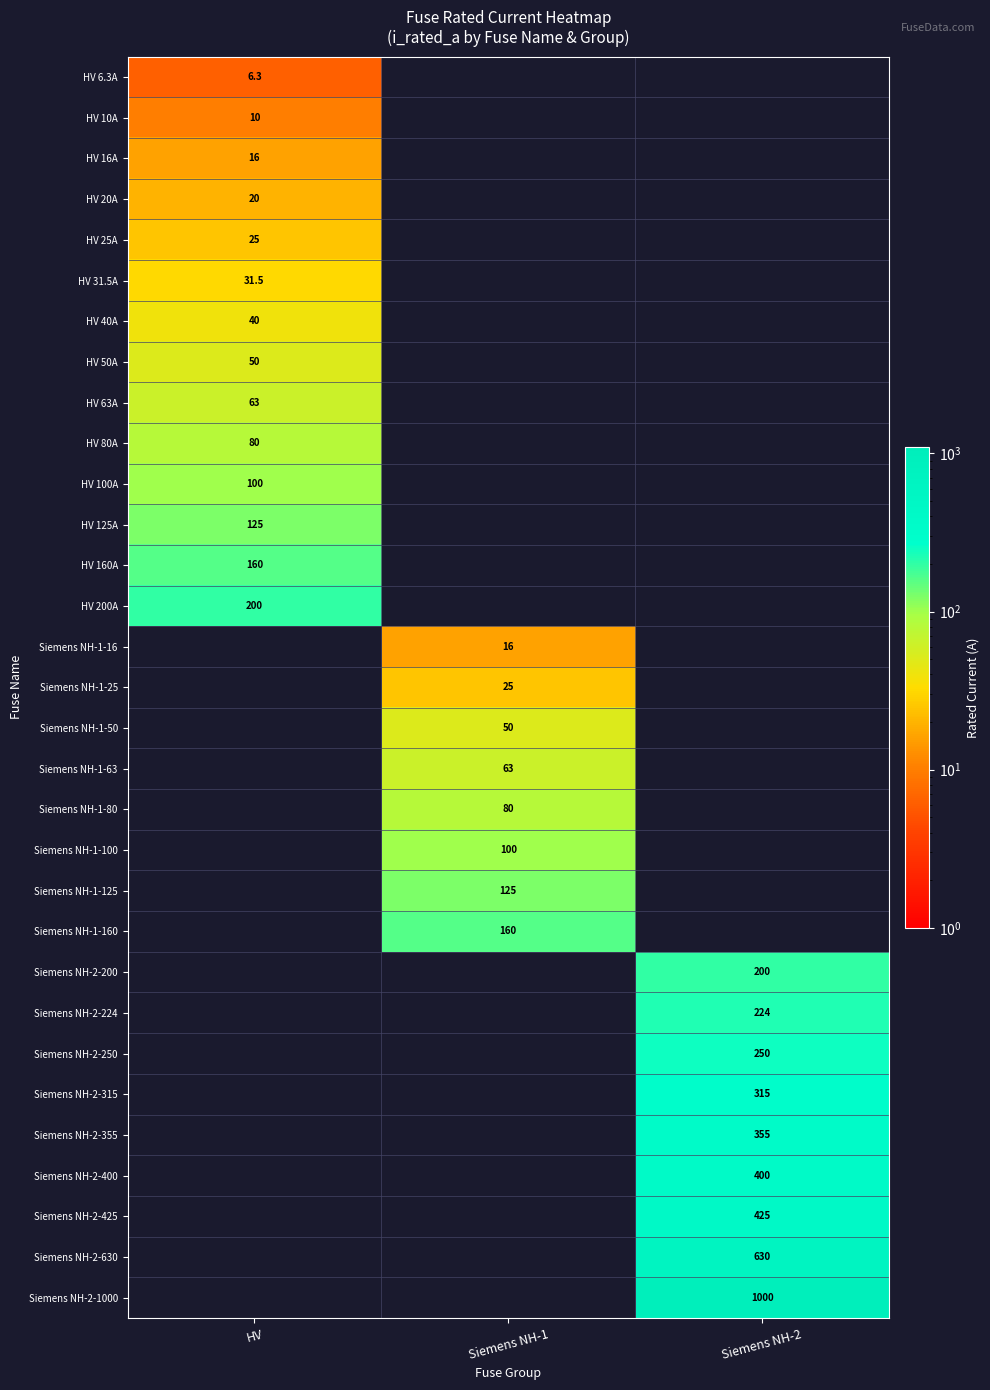

Is it true that HV 80A equals 20.4 at HV?

False